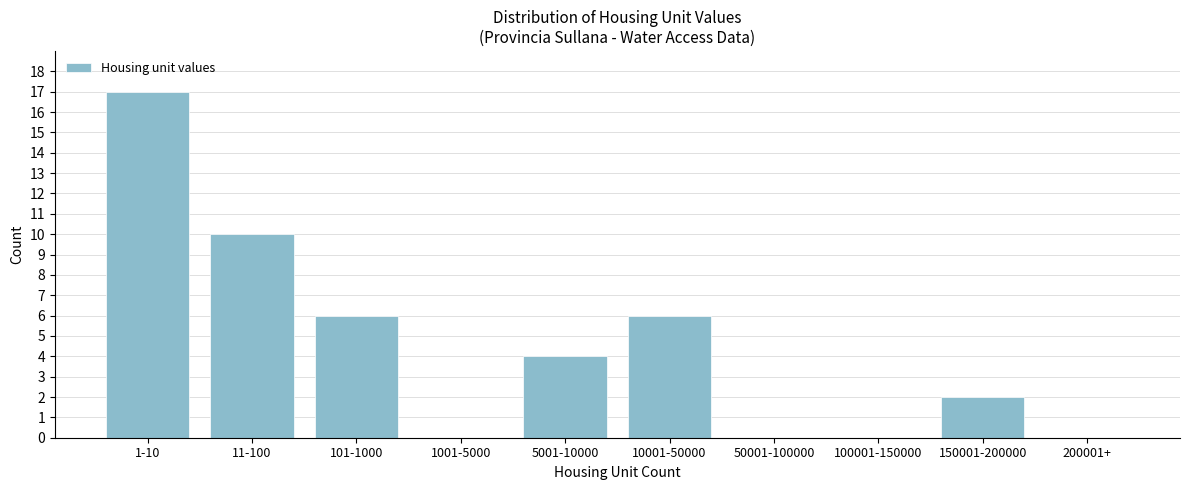

Reading left to right, transcribe all the data shown in this chart.

1-10=17	11-100=10	101-1000=6	1001-5000=0	5001-10000=4	10001-50000=6	50001-100000=0	100001-150000=0	150001-200000=2	200001+=0